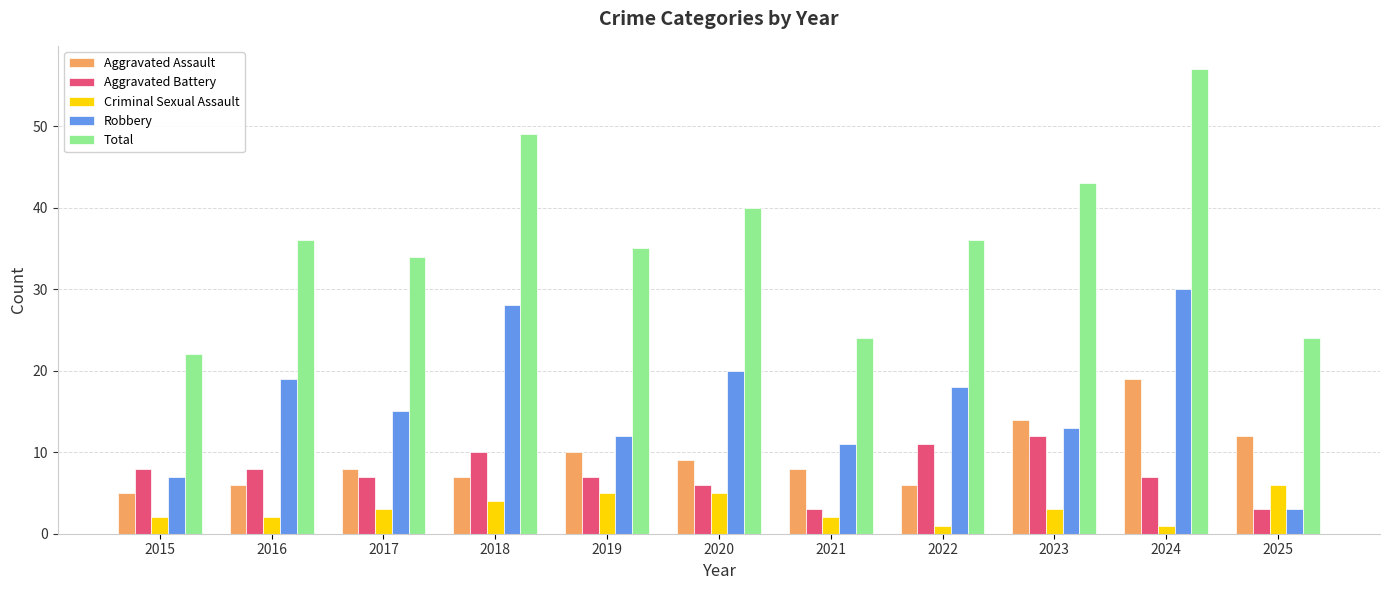

How many categories are shown in the chart?

11